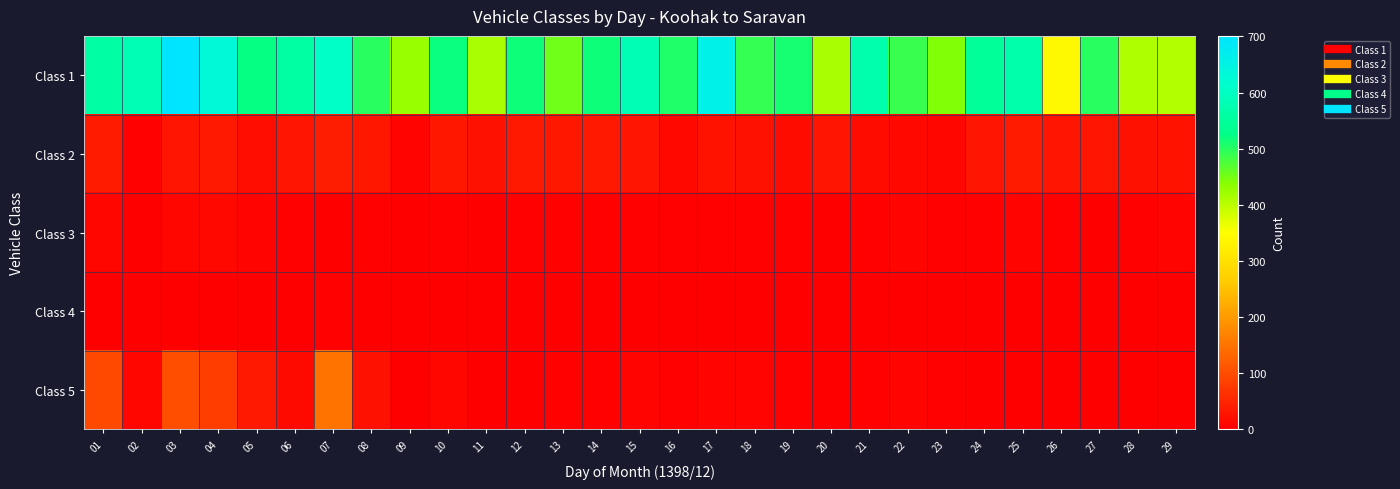

What is the greatest value displayed?

701